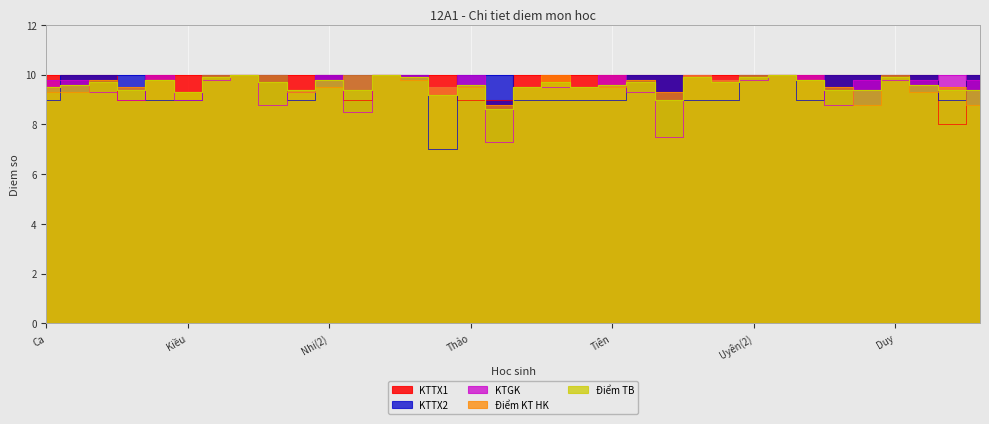

The KTGK series shows 9.8 at Ca. True or false?

True